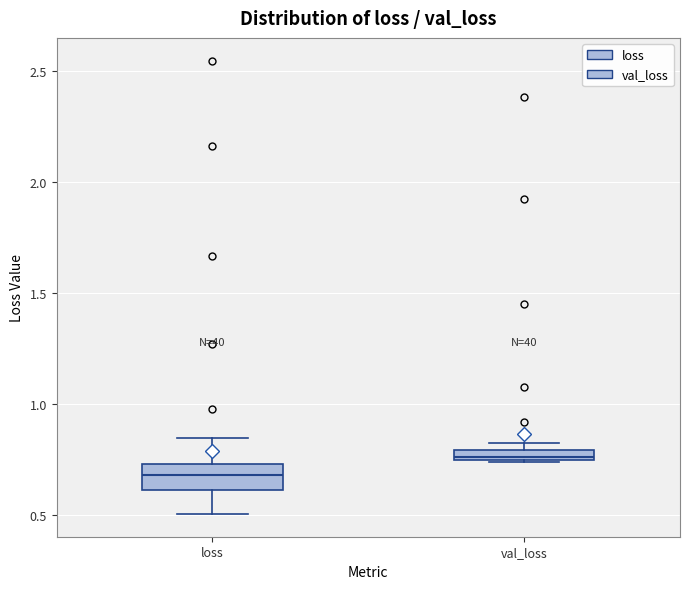

Which box has the lowest median line?

loss